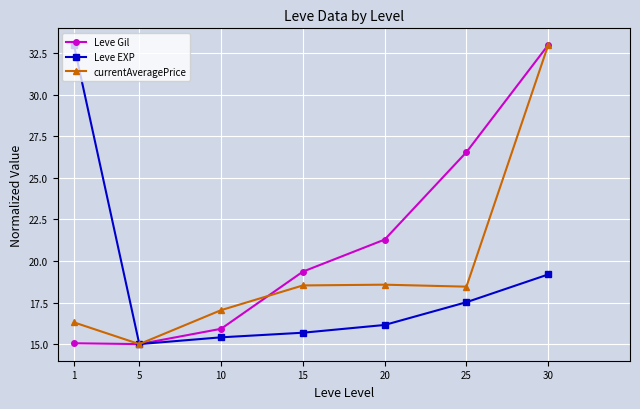

List the labels in order of Leve EXP value, largest first.

1, 30, 25, 20, 15, 10, 5